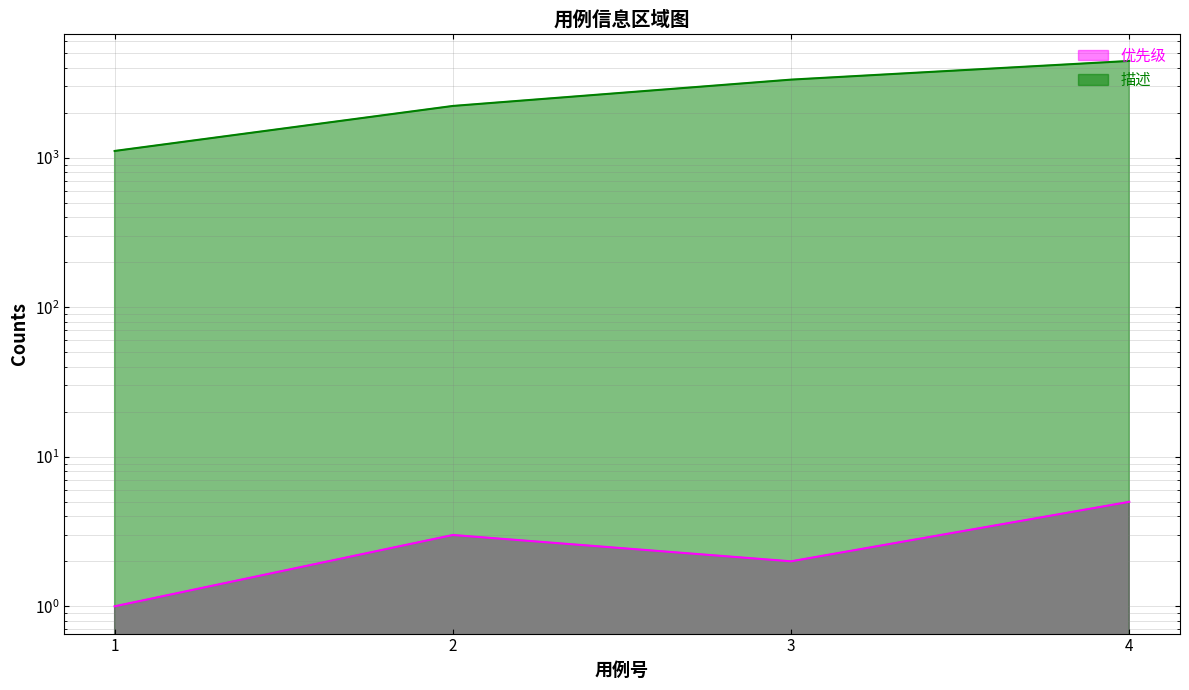

What is the difference between the second highest and minimum values in the 优先级 series?

2